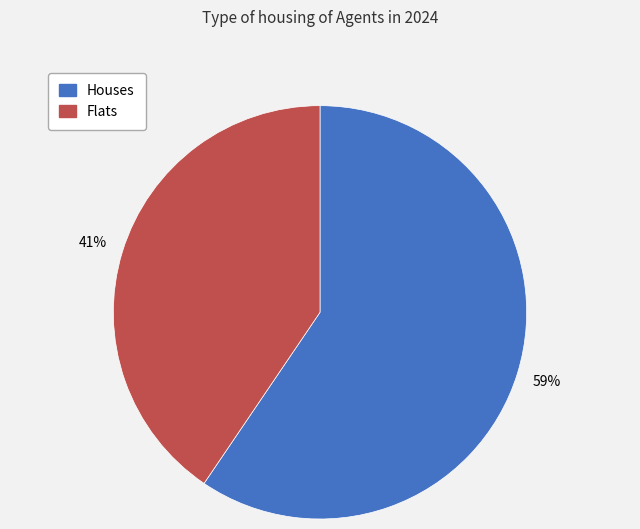

How many slices are in this pie chart?

2